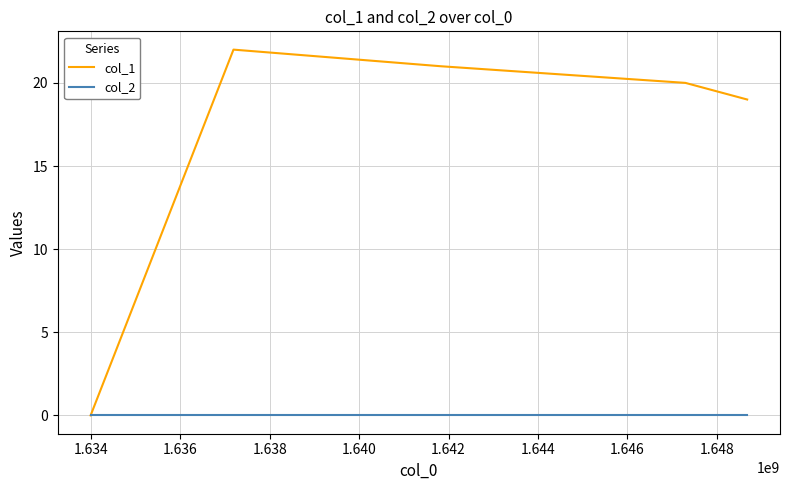

At how many categories does at least one series exceed 5?

4